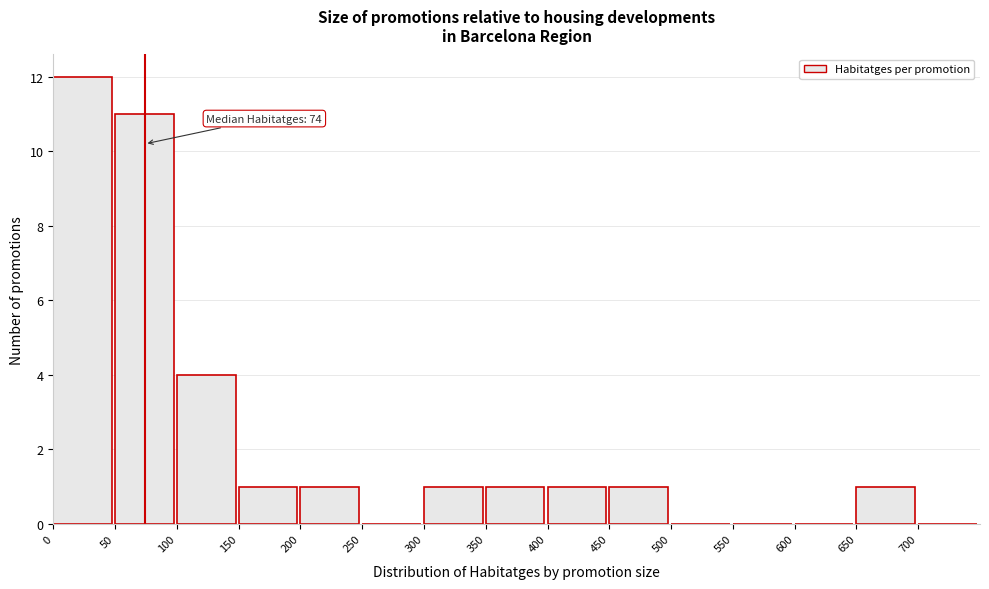

Which range on the x-axis has the tallest bar?

0 to 50